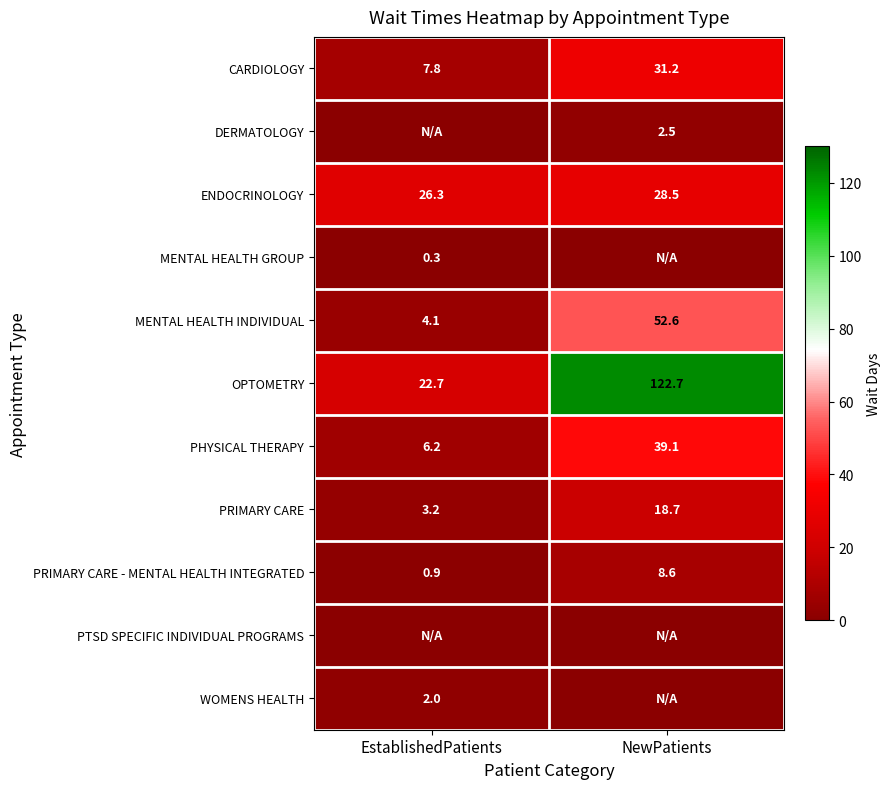

Where does the OPTOMETRY series first go above 122?

NewPatients